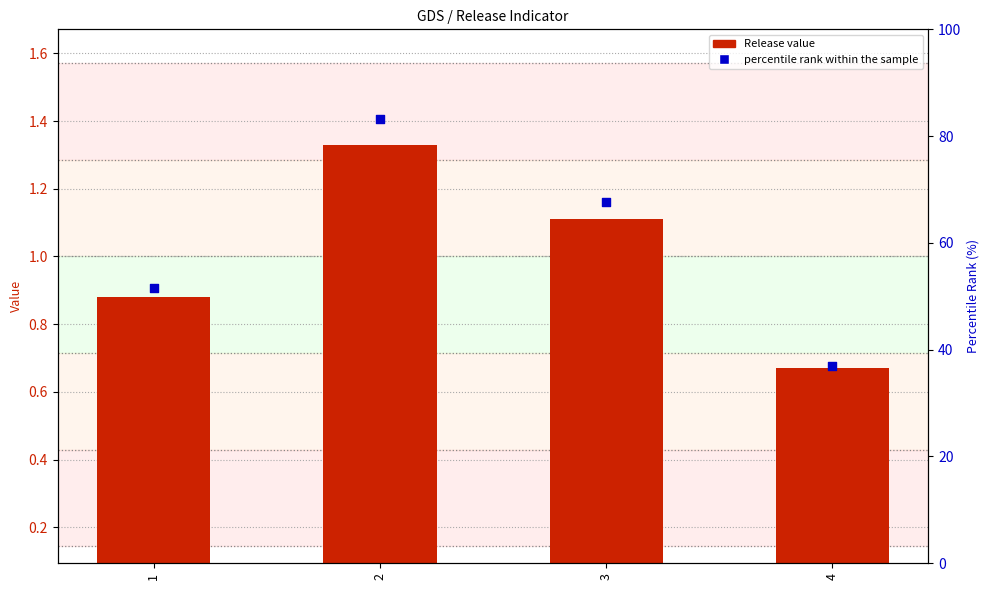

At how many categories does at least one series exceed 5?

4